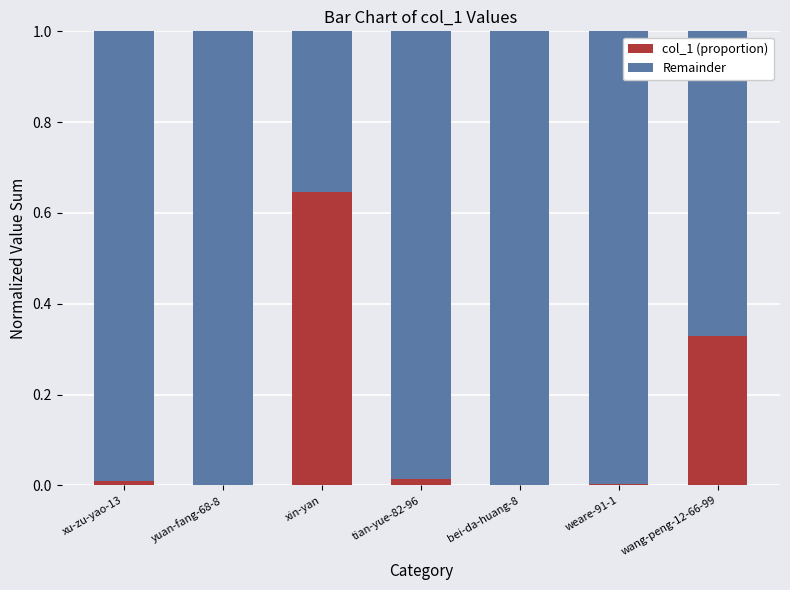

True or false: col_1 (proportion) has a value of 0.0 at weare-91-1.

True